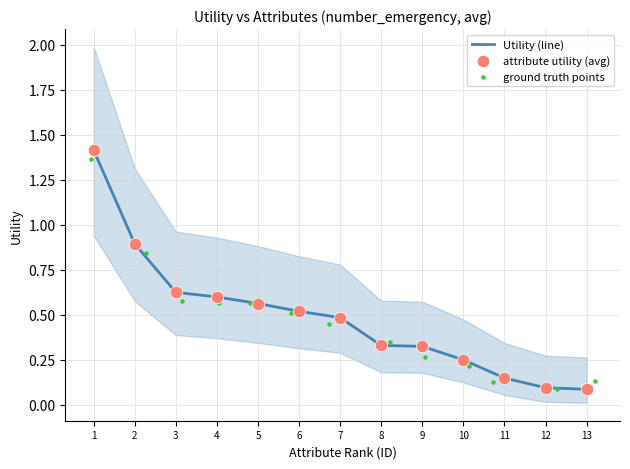

Which series reaches the maximum Y coordinate?

Utility (line)